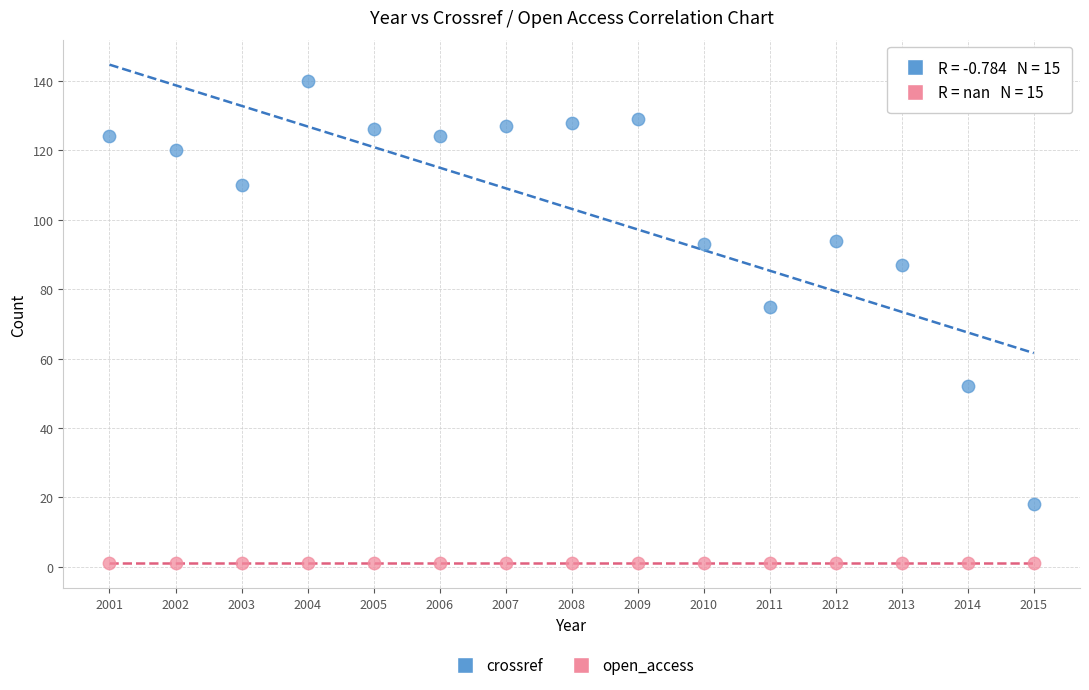

Which series contains the highest Y value?

crossref